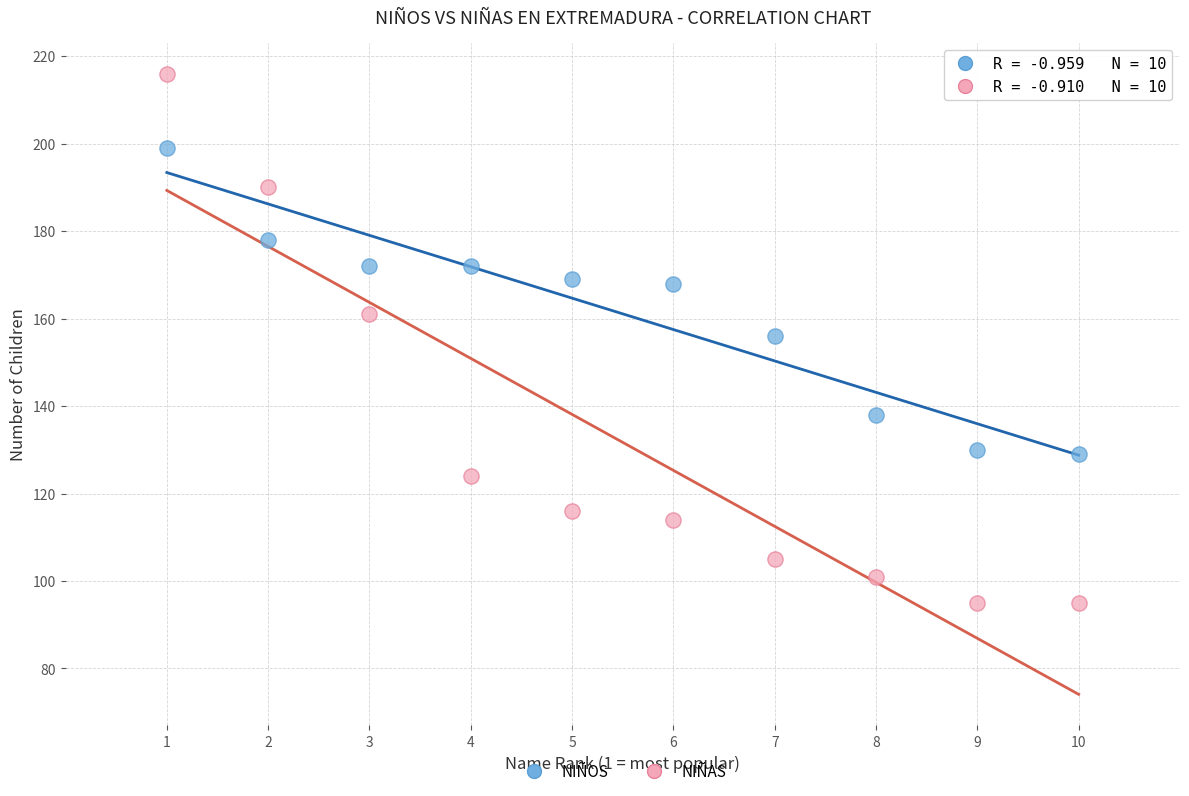

Which series has the widest spread of Y values?

NIÑAS